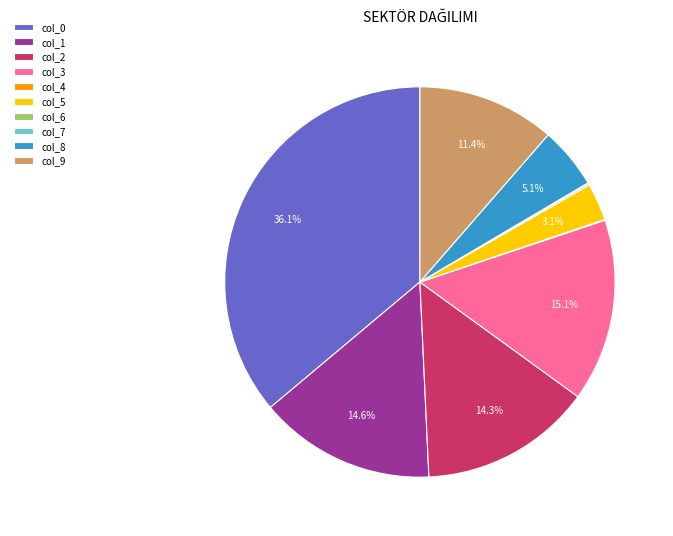

What percentage is the col_9 slice, to the nearest percent?

11%